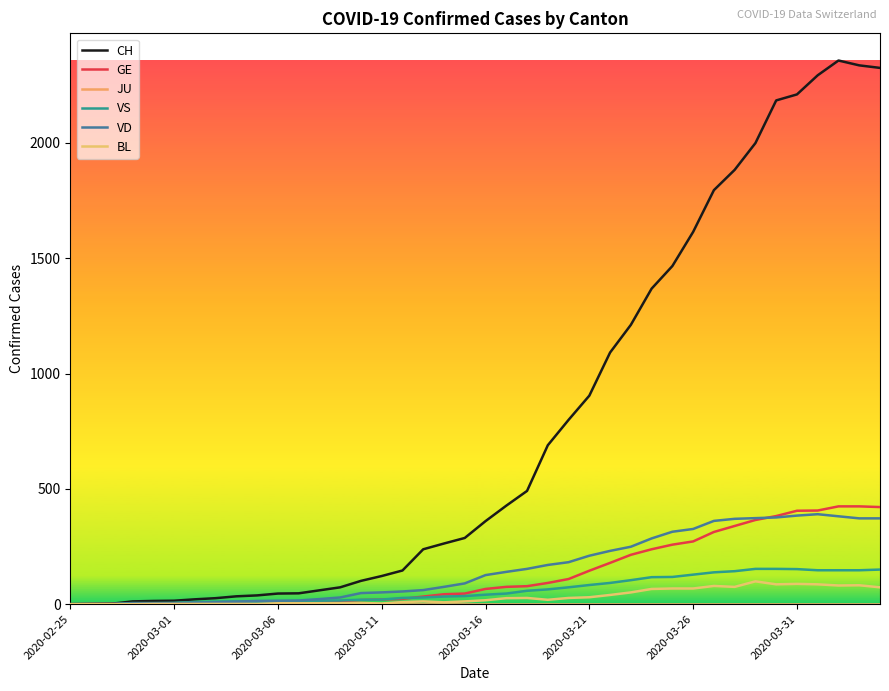

Which series has the largest range (max minus min)?

CH